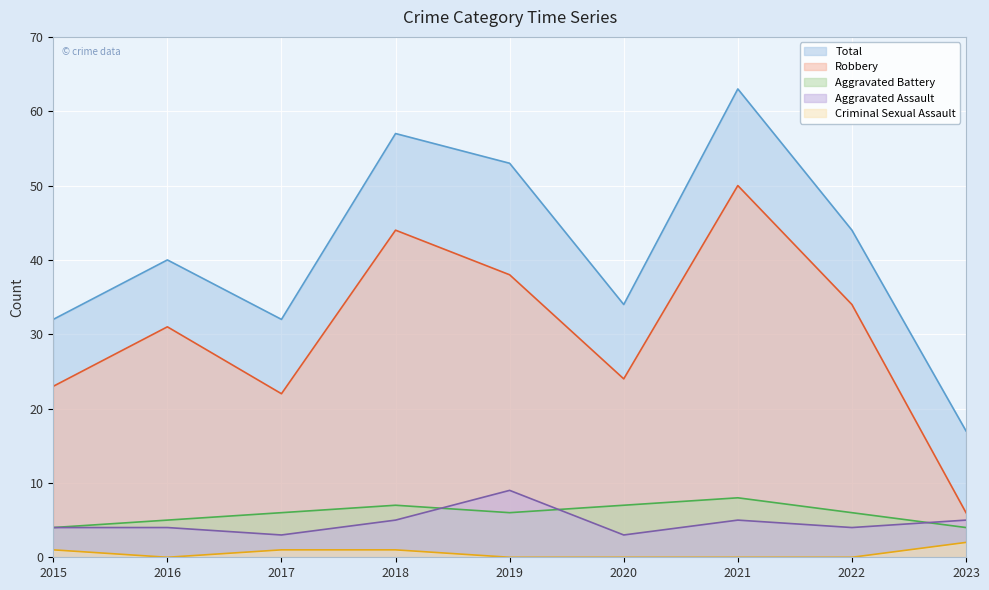

Rank the series by their maximum value, from highest to lowest.

Total, Robbery, Aggravated Assault, Aggravated Battery, Criminal Sexual Assault